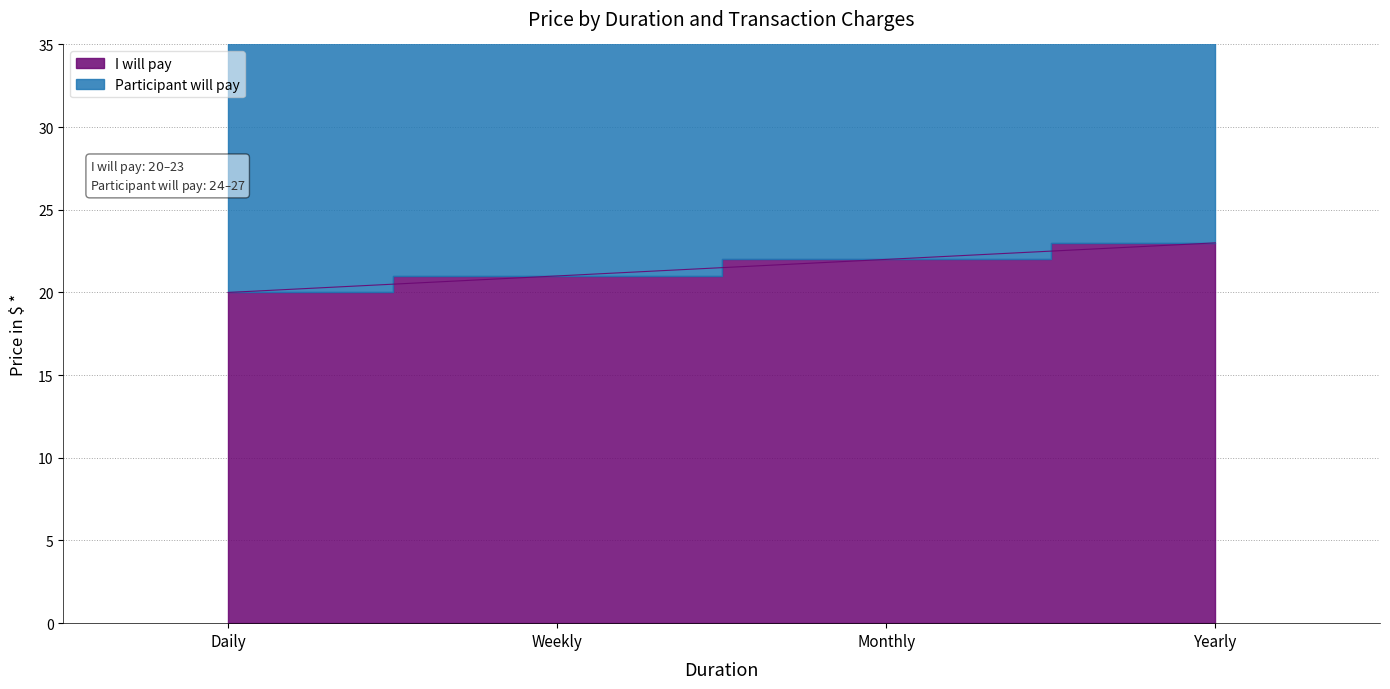

What are all the series names shown in the legend?

I will pay, Participant will pay